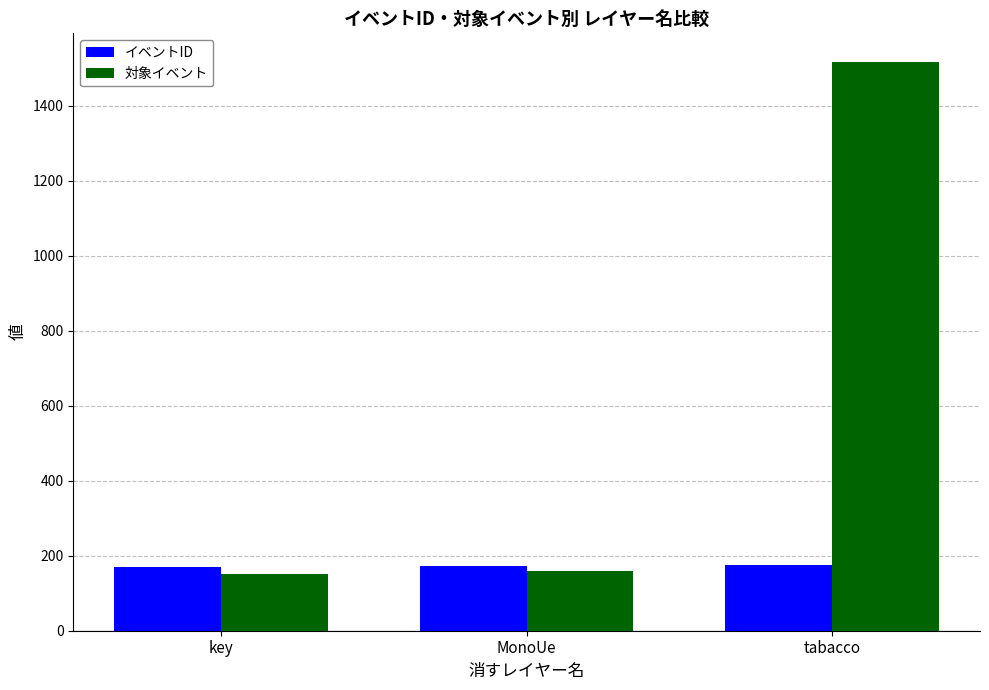

How many bars are there in total?

6